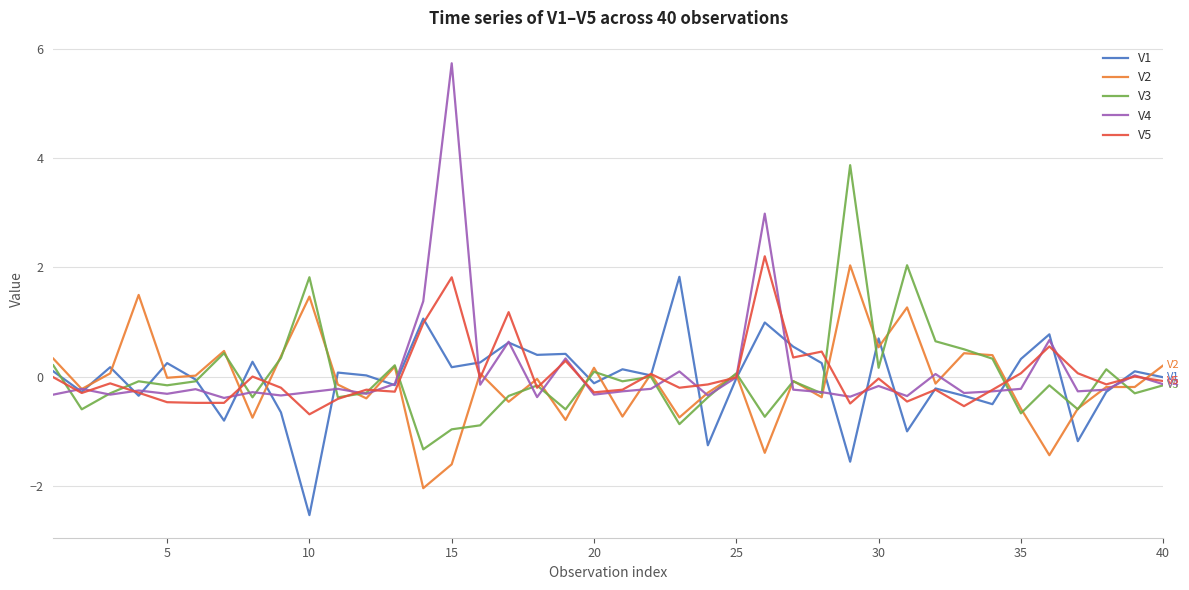

What are all the series names shown in the legend?

V1, V2, V3, V4, V5